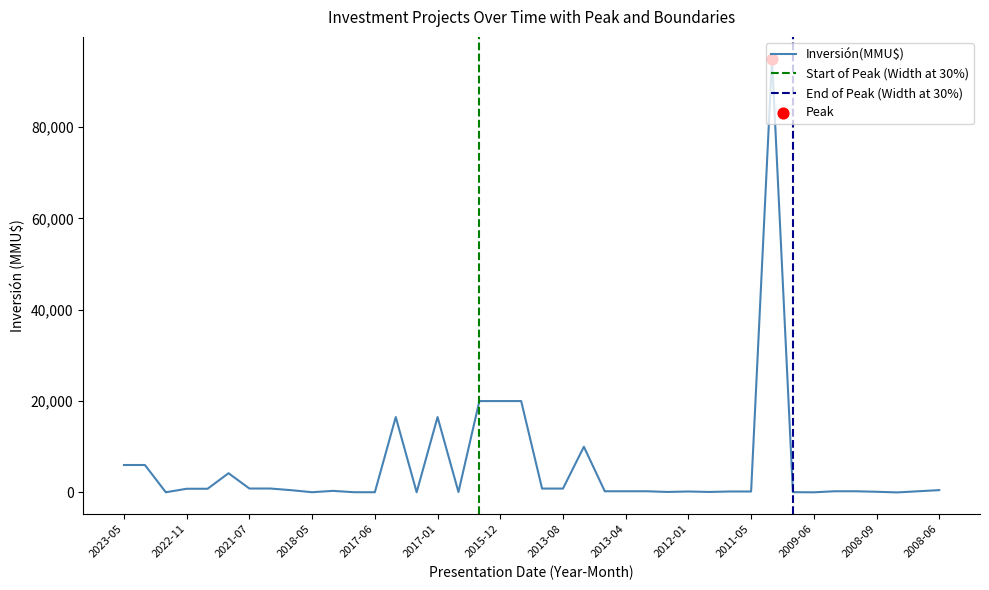

What is the ratio of the value at 2015-12 to the value at 2010-08?

0.2